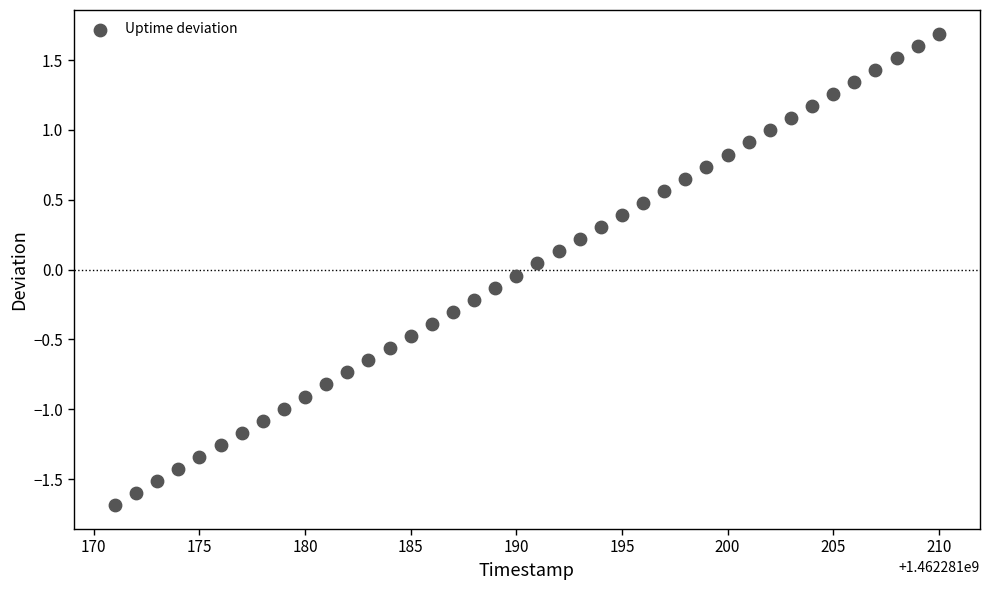

What is the range of X values (max minus min)?

39.0